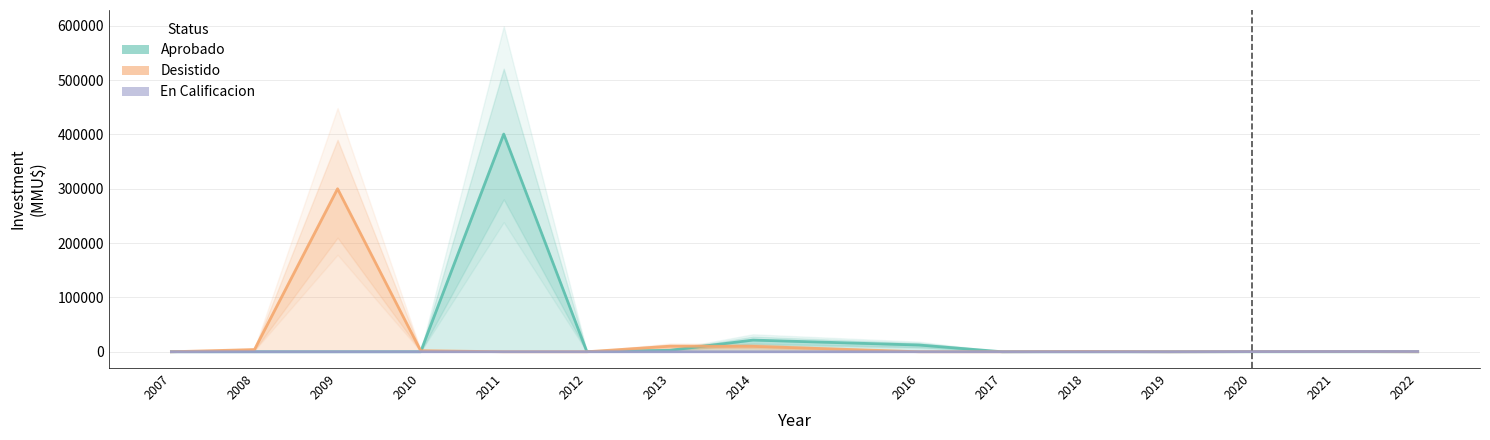

Which series has the largest total across all categories?

Aprobado